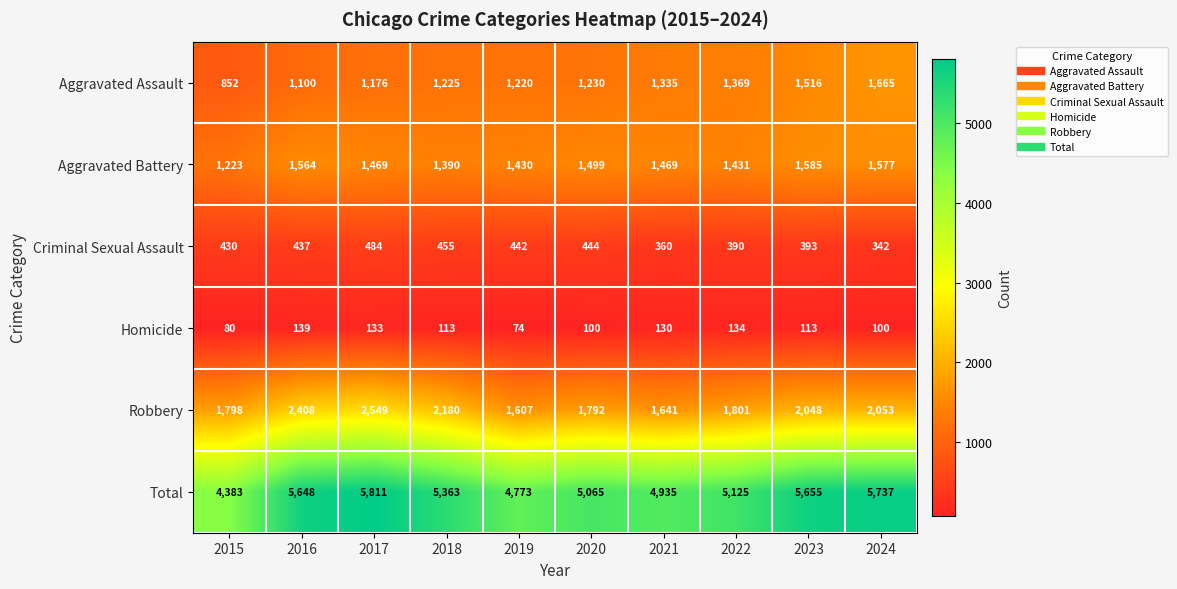

Between 2017 and 2024, which series saw the biggest shift?

Robbery